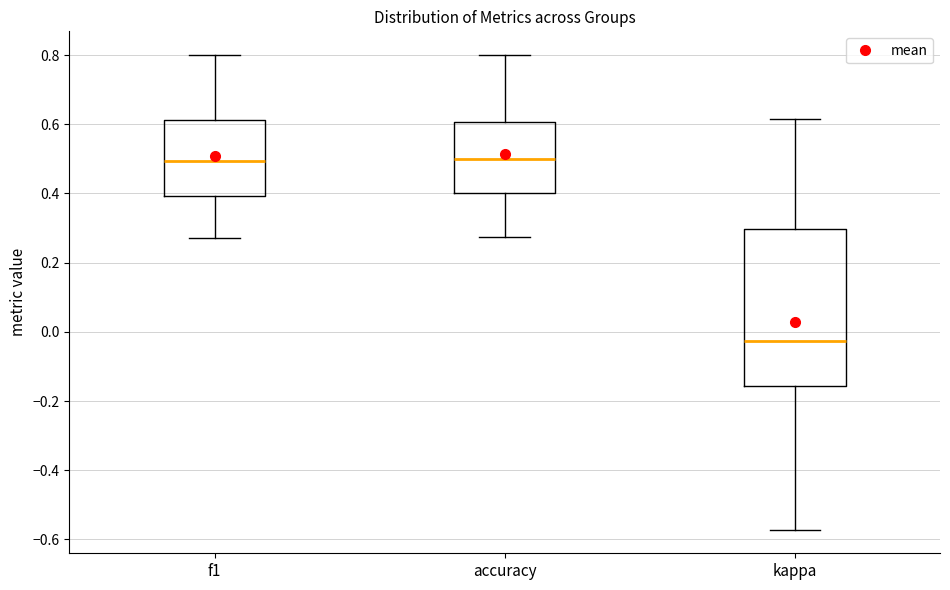

Reading left to right, transcribe this box plot: for each box, give where its median line is, the range the box spans, and where its two whiskers end, as read against the y-axis. The values are not printed on the chart, so give them approximately, as read against the axis.

f1: median 0.50, box 0.40 to 0.62, whiskers 0.28 to 0.80
accuracy: median 0.50, box 0.40 to 0.60, whiskers 0.28 to 0.80
kappa: median -0.02, box -0.16 to 0.30, whiskers -0.58 to 0.62